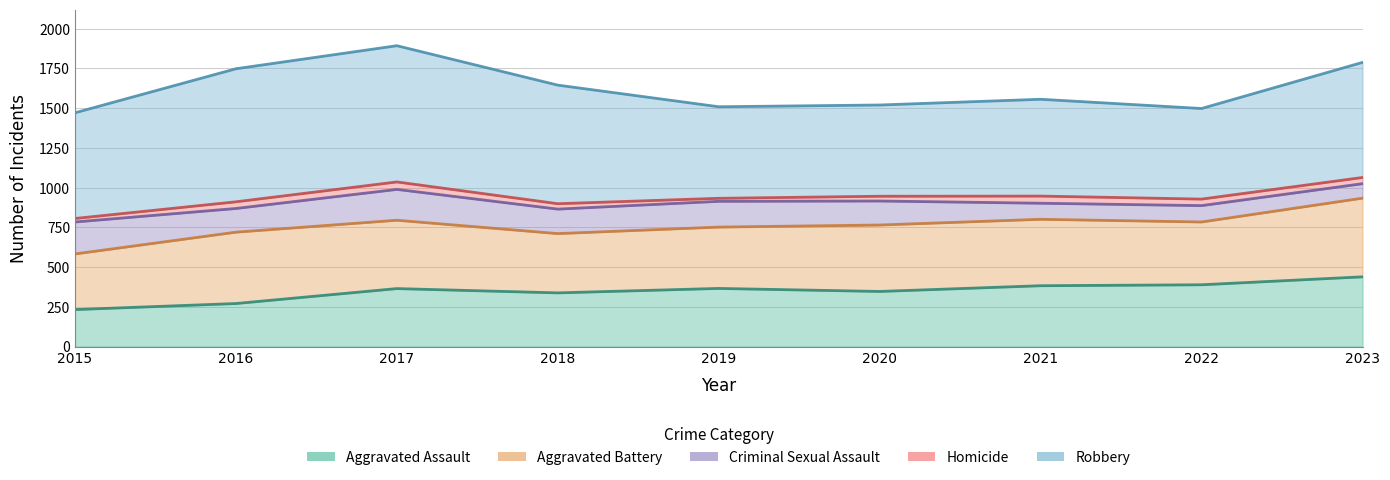

Reading left to right, extract all data points from this chart.

Aggravated Assault: 233	271	365	338	366	347	383	389	439
Aggravated Battery: 350	449	430	373	386	418	418	395	495
Criminal Sexual Assault: 201	149	194	154	162	151	101	103	91
Homicide: 22	42	47	34	19	30	45	41	39
Robbery: 665	837	857	746	576	574	609	570	724